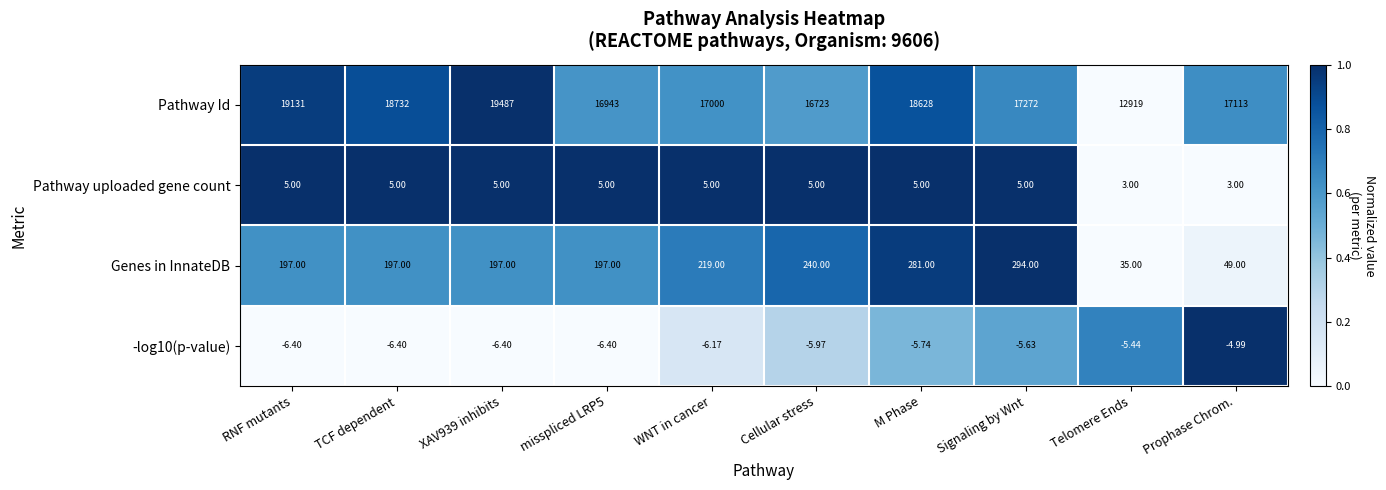

Which series changed the most between misspliced LRP5 and Signaling by Wnt?

Pathway Id